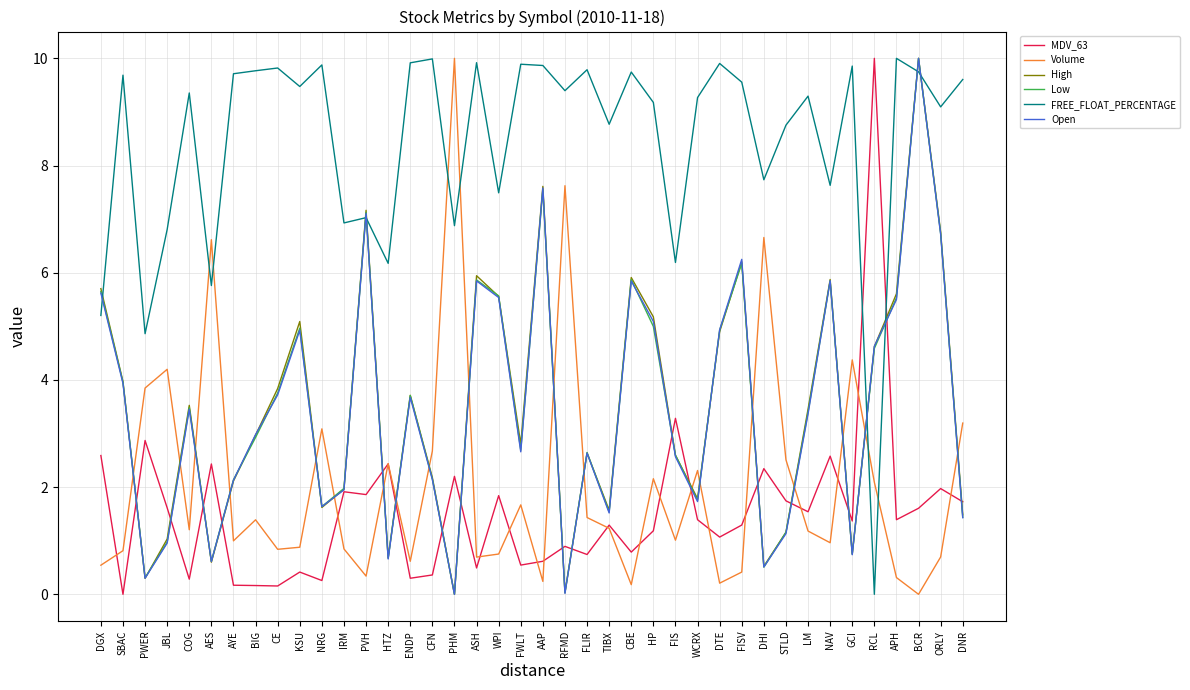

What is the approximate value of Open at RCL?

4.6